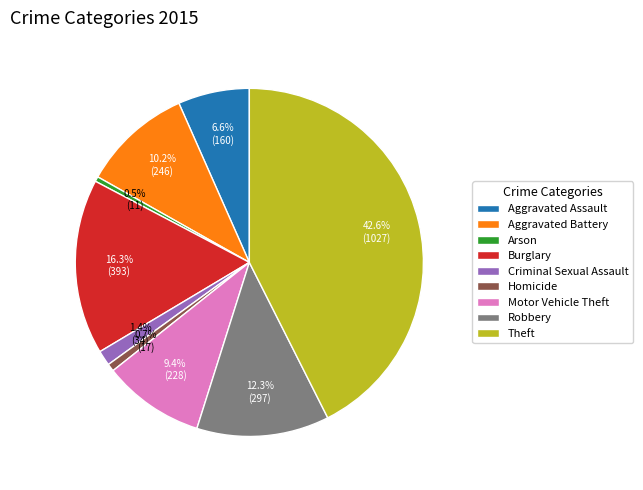

What is the largest slice in the pie chart?

Theft